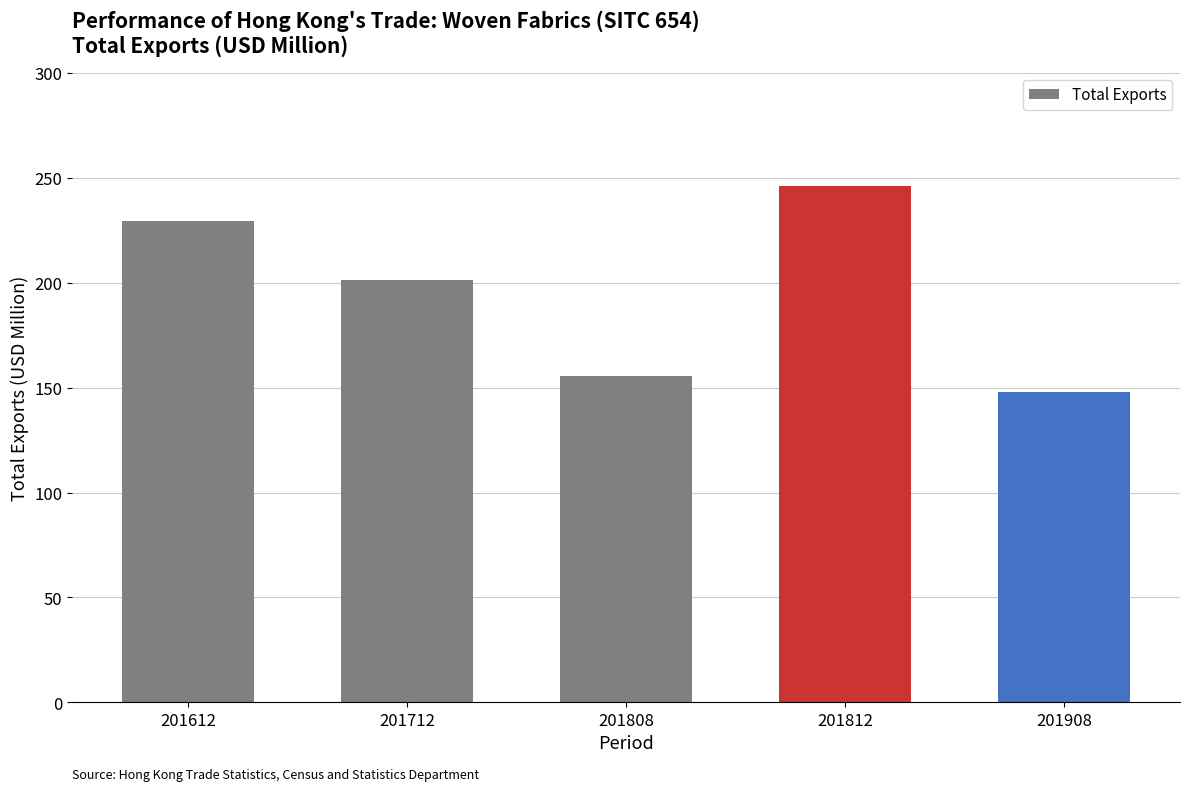

What is the minimum value shown in the chart?

148.0